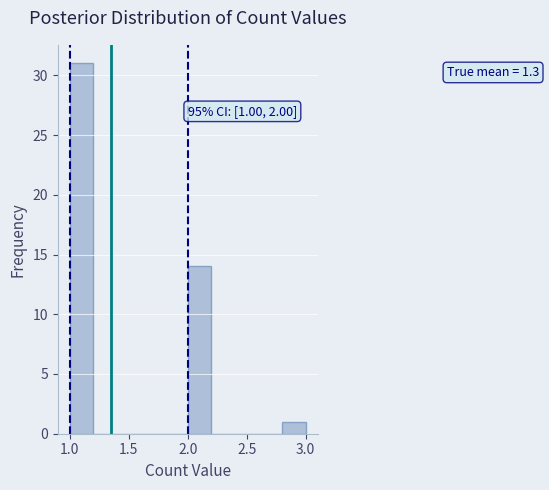

Over which range of the x-axis is the bar tallest?

1.0 to 1.2